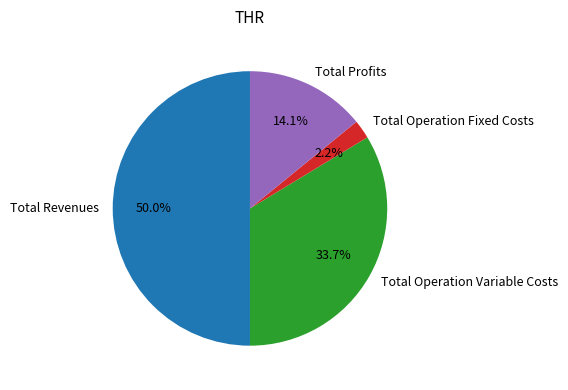

Rank the categories by value from lowest to highest.

Total Operation Fixed Costs, Total Profits, Total Operation Variable Costs, Total Revenues